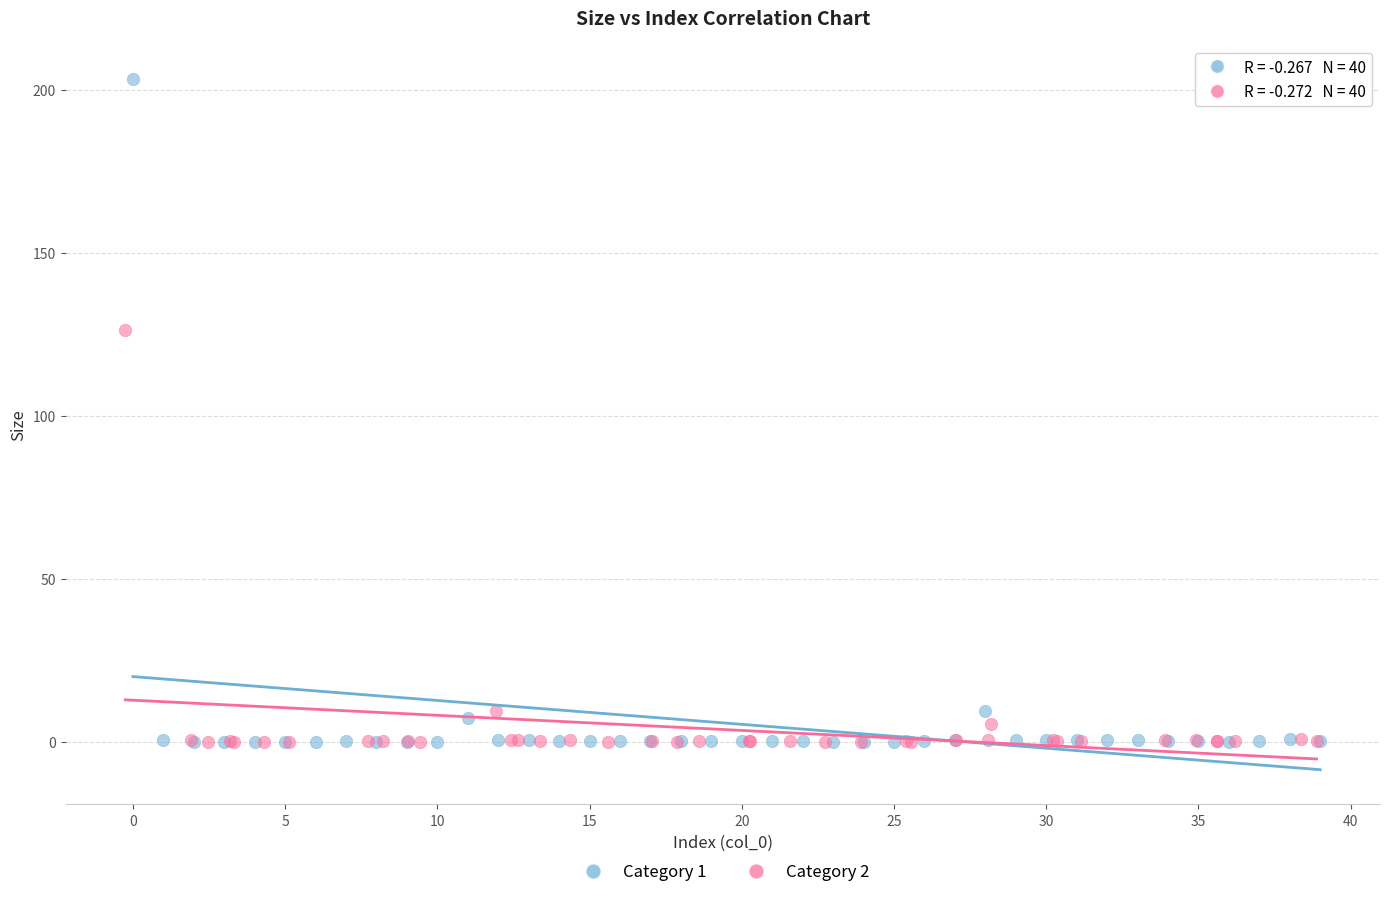

Which series contains the highest Y value?

Category 1